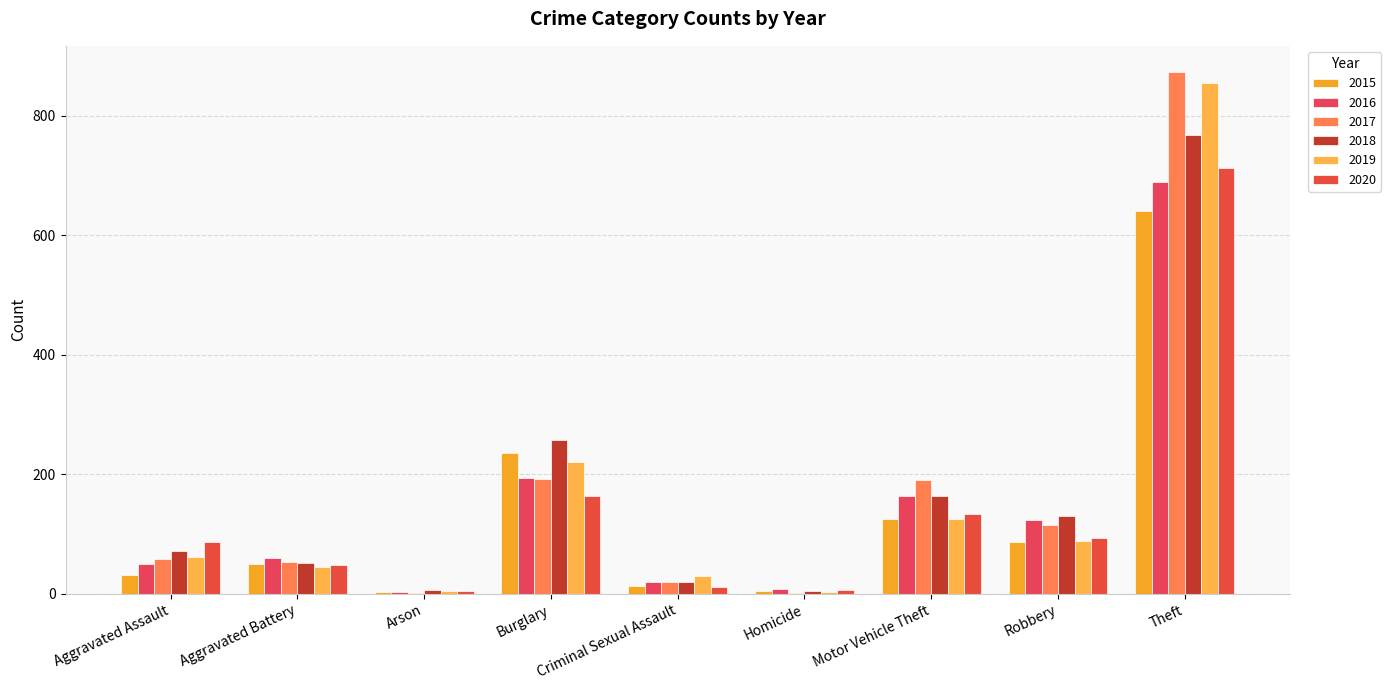

Is it true that 2019 equals 38 at Aggravated Assault?

False